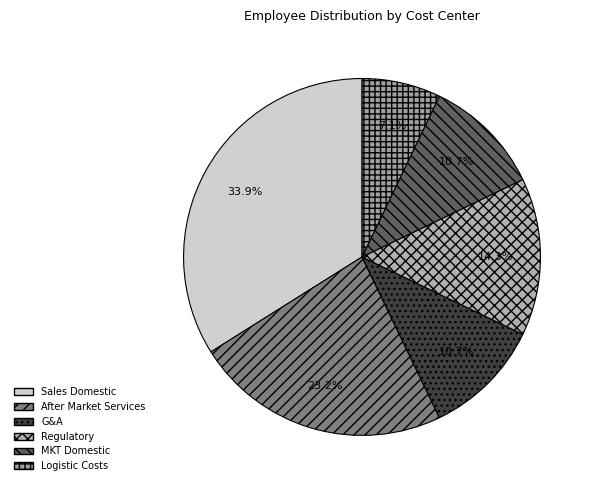

Is there any slice that represents more than half of the pie?

No